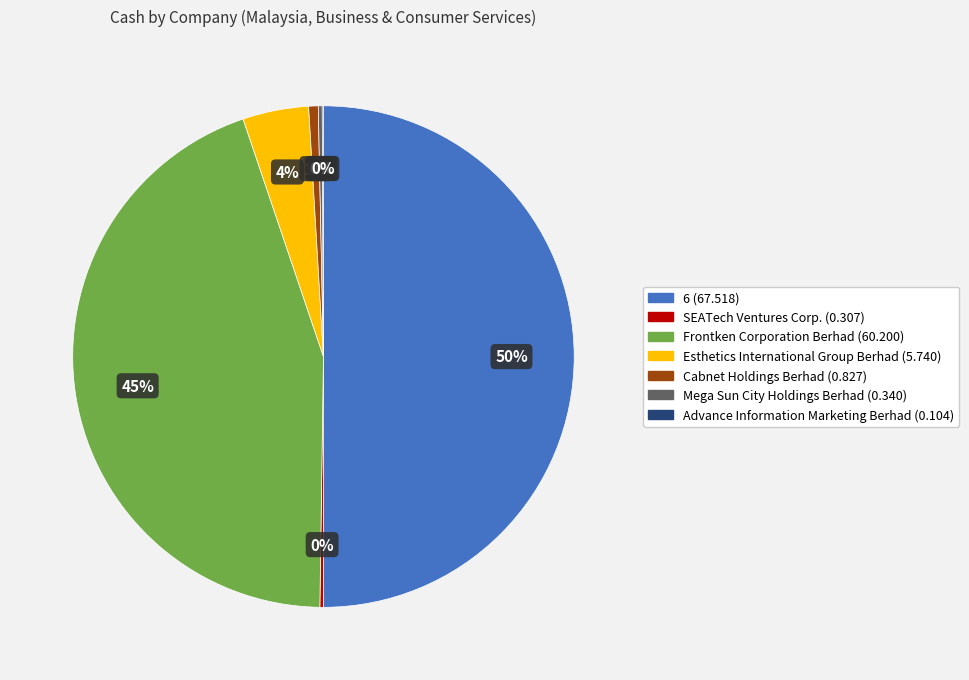

Does Frontken Corporation Berhad represent more than half of the total?

No